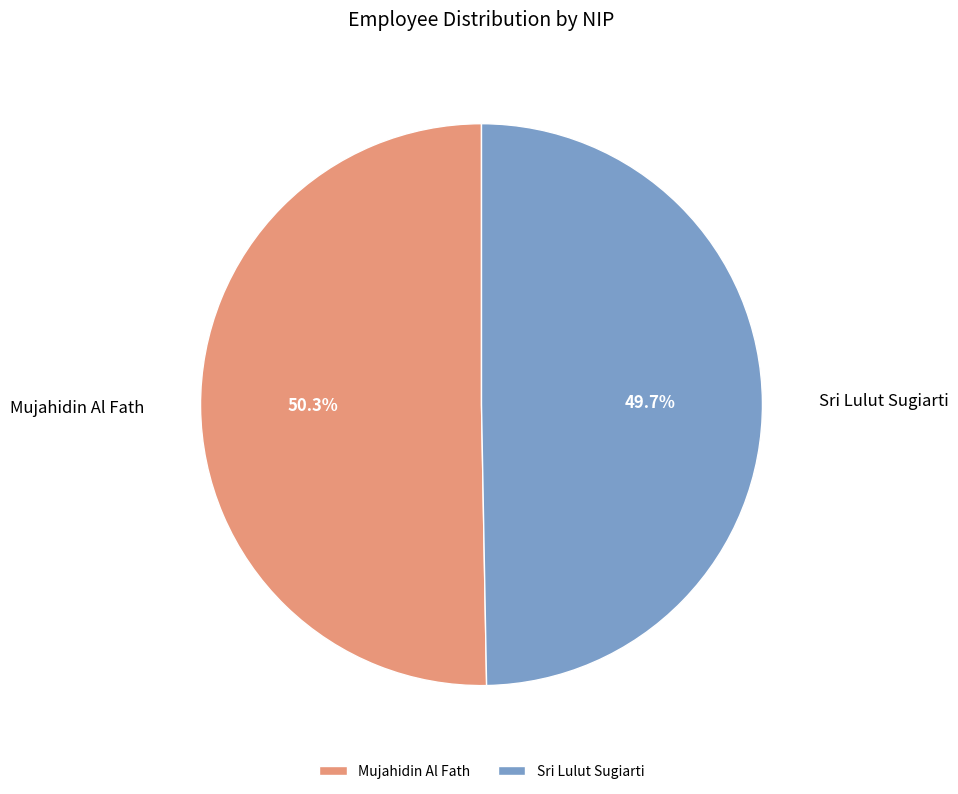

Which slice is the smallest?

Sri Lulut Sugiarti